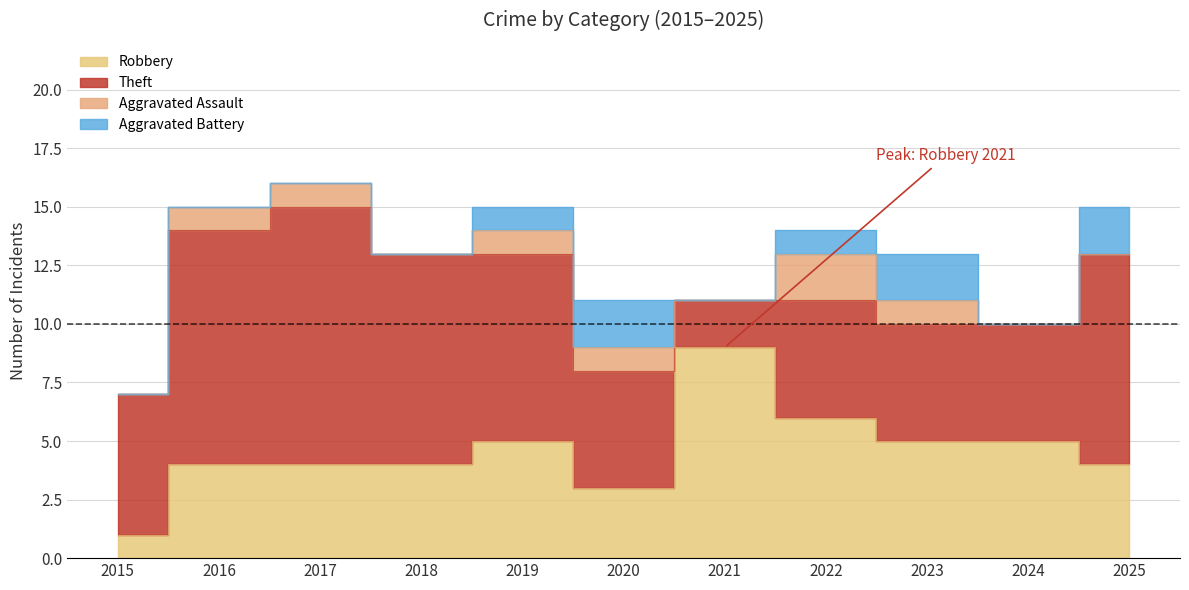

Reading left to right, transcribe all the data shown in this chart.

Robbery: 2015=1	2016=4	2017=4	2018=4	2019=5	2020=3	2021=9	2022=6	2023=5	2024=5	2025=4
Theft: 2015=6	2016=10	2017=11	2018=9	2019=8	2020=5	2021=2	2022=5	2023=5	2024=5	2025=9
Aggravated Assault: 2015=0	2016=1	2017=1	2018=0	2019=1	2020=1	2021=0	2022=2	2023=1	2024=0	2025=0
Aggravated Battery: 2015=0	2016=0	2017=0	2018=0	2019=1	2020=2	2021=0	2022=1	2023=2	2024=0	2025=2